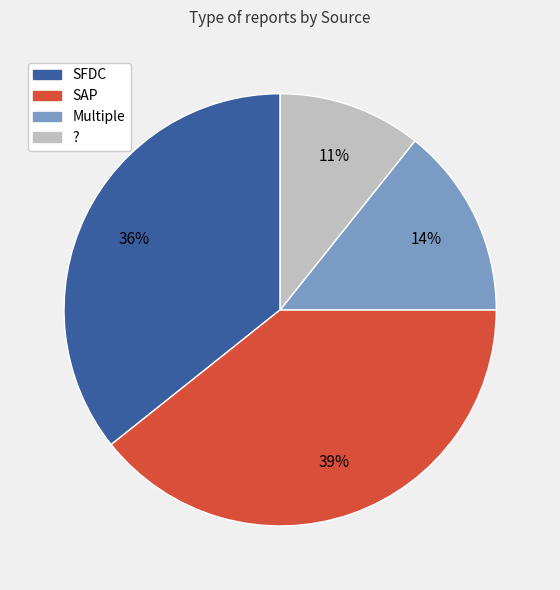

To the nearest percent, what is the combined percentage of Multiple and ??

25%